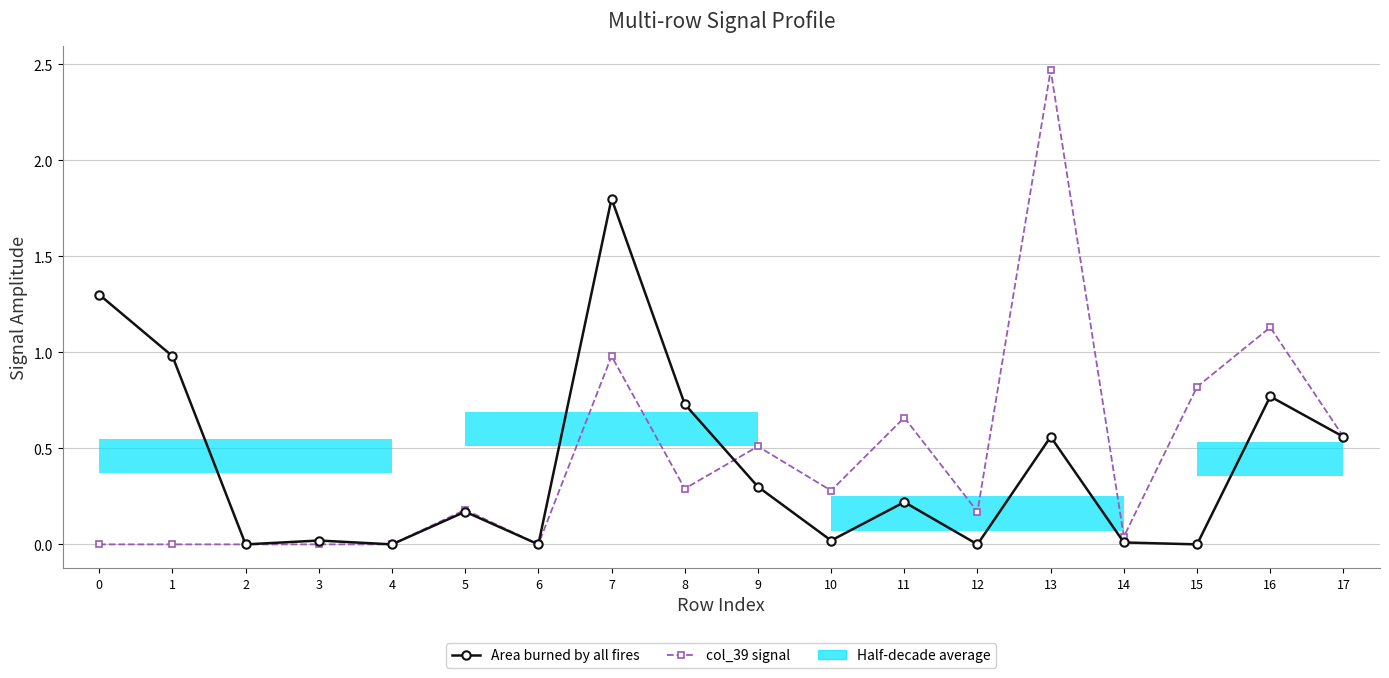

After their last crossing, which series has the higher values: col_39 signal or Area burned by all fires?

col_39 signal